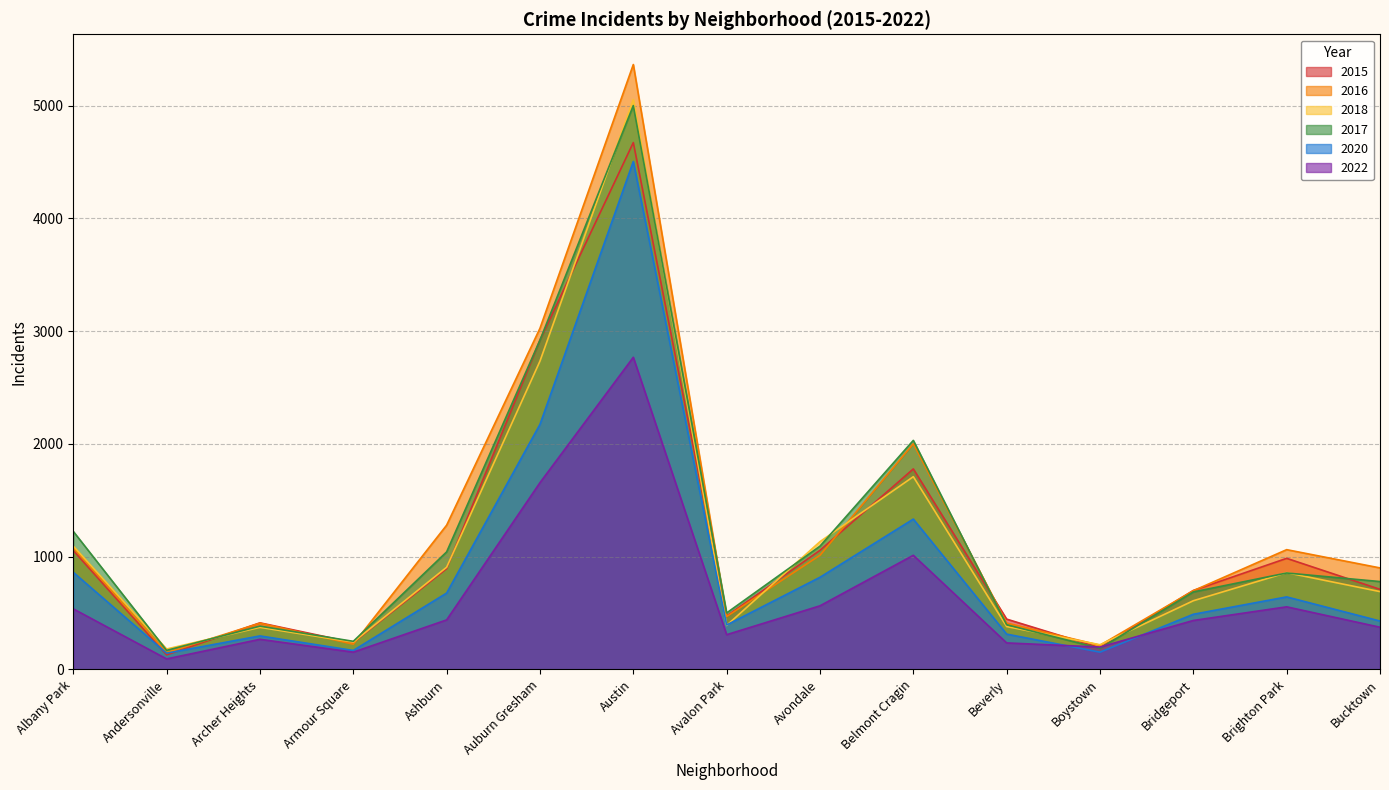

True or false: 2020 has a value of 75 at Andersonville.

False